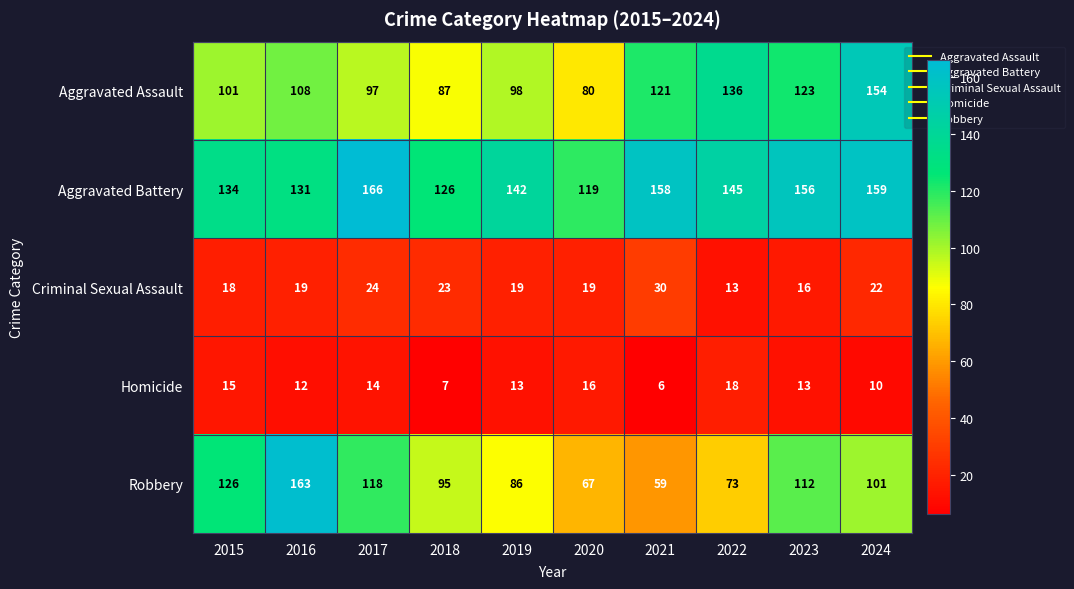

What is the difference between the maximum and minimum values in the Criminal Sexual Assault series?

17